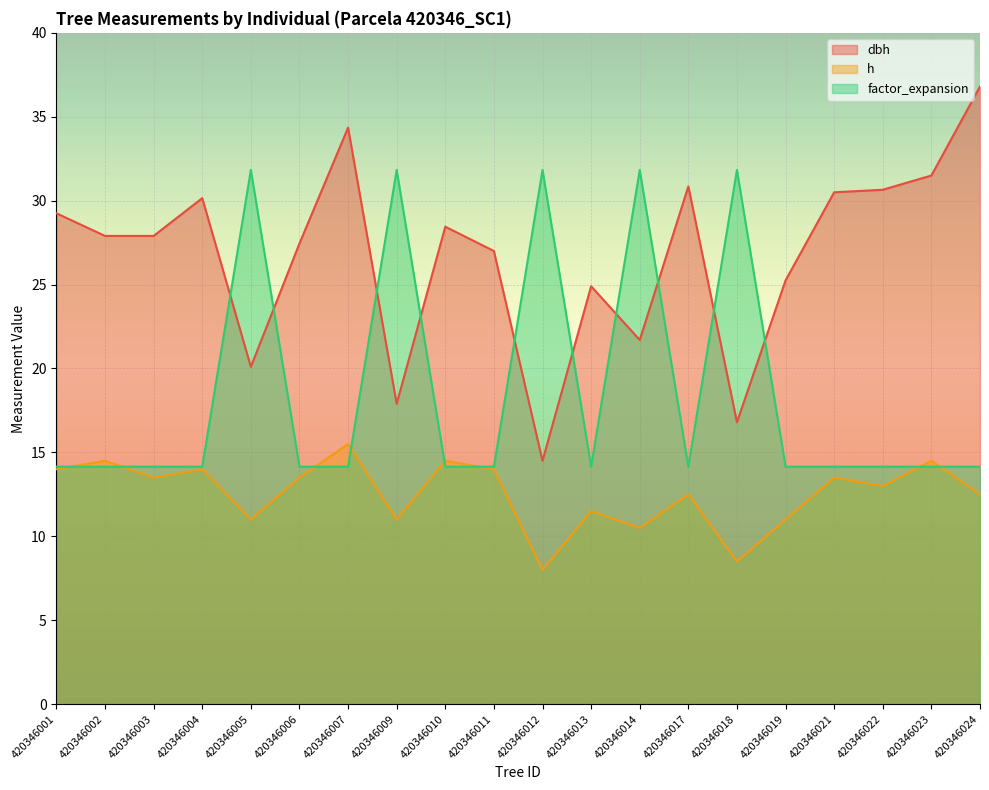

What is the value of the dbh point at the 11th from the left?

14.5